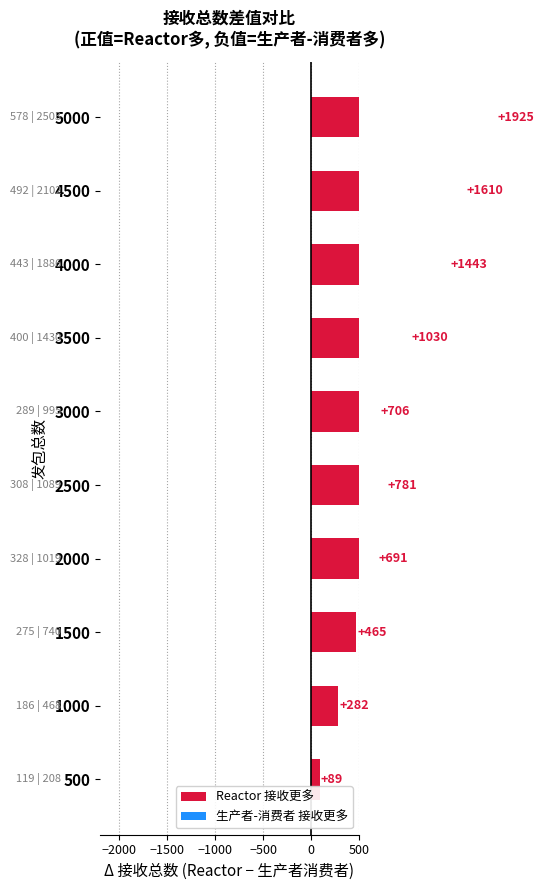

What is the sum of all values?

9022